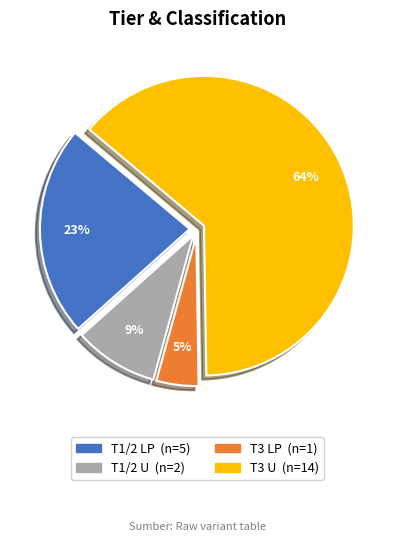

Is there a majority slice in this chart?

Yes